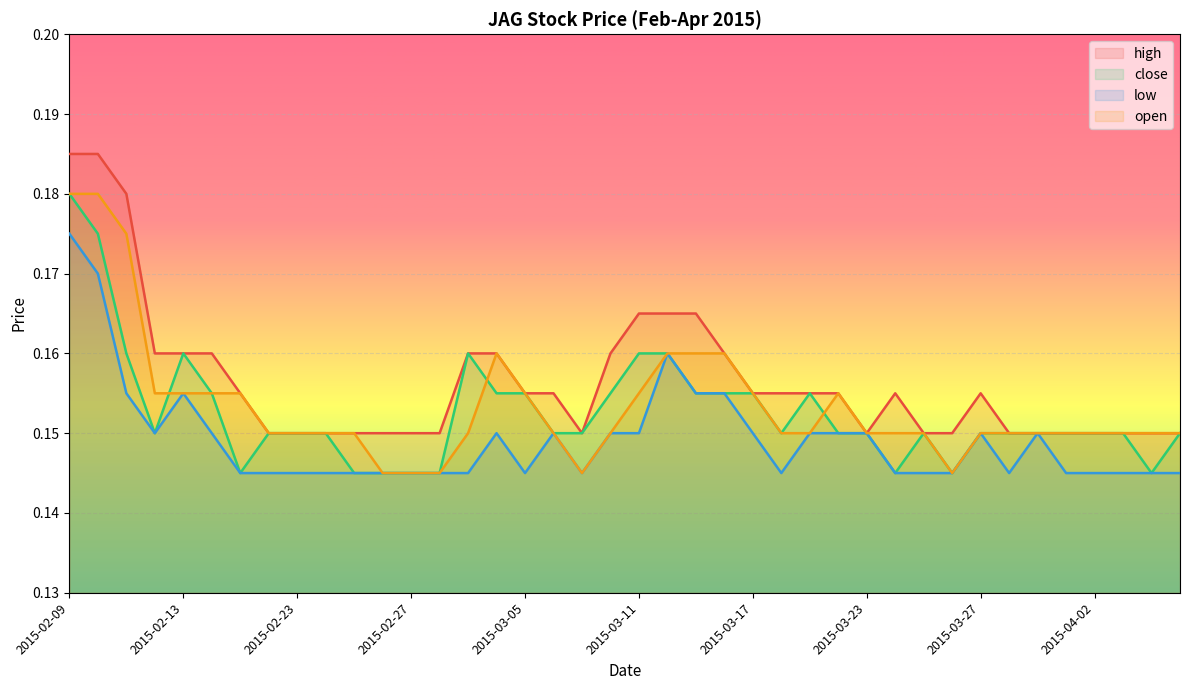

Reading right to left, what are all the values shown in this chart?

high: 0.1	0.1	0.1	0.1	0.1	0.1	0.1	0.2	0.1	0.1	0.2	0.1	0.2	0.2	0.2	0.2	0.2	0.2	0.2	0.2	0.2	0.1	0.2	0.2	0.2	0.2	0.1	0.1	0.1	0.1	0.1	0.1	0.1	0.2	0.2	0.2	0.2	0.2	0.2	0.2
close: 0.1	0.1	0.1	0.1	0.1	0.1	0.1	0.1	0.1	0.1	0.1	0.1	0.1	0.2	0.1	0.2	0.2	0.2	0.2	0.2	0.2	0.1	0.1	0.2	0.2	0.2	0.1	0.1	0.1	0.1	0.1	0.1	0.1	0.1	0.2	0.2	0.1	0.2	0.2	0.2
low: 0.1	0.1	0.1	0.1	0.1	0.1	0.1	0.1	0.1	0.1	0.1	0.1	0.1	0.1	0.1	0.1	0.2	0.2	0.2	0.1	0.1	0.1	0.1	0.1	0.1	0.1	0.1	0.1	0.1	0.1	0.1	0.1	0.1	0.1	0.1	0.2	0.1	0.2	0.2	0.2
open: 0.1	0.1	0.1	0.1	0.1	0.1	0.1	0.1	0.1	0.1	0.1	0.1	0.2	0.1	0.1	0.2	0.2	0.2	0.2	0.2	0.1	0.1	0.1	0.2	0.2	0.1	0.1	0.1	0.1	0.1	0.1	0.1	0.1	0.2	0.2	0.2	0.2	0.2	0.2	0.2